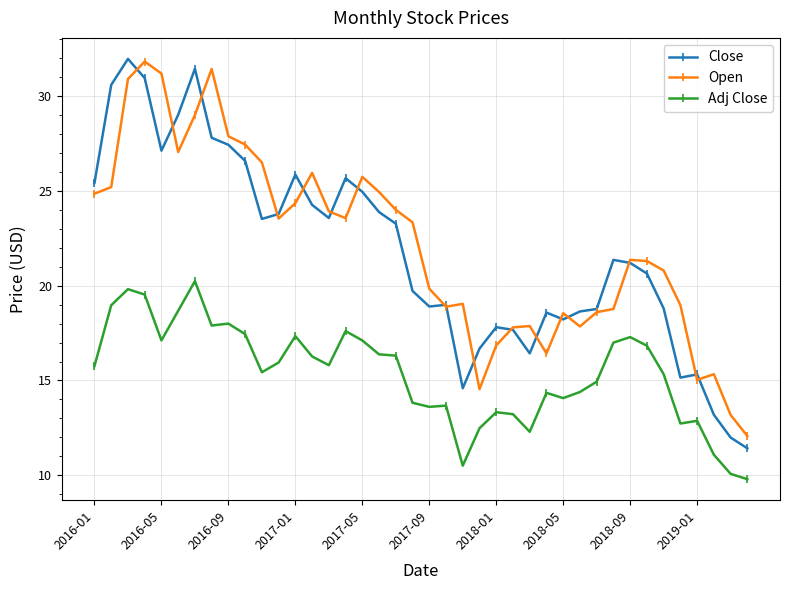

True or false: Open has more than 2 points higher than both neighbors.

True